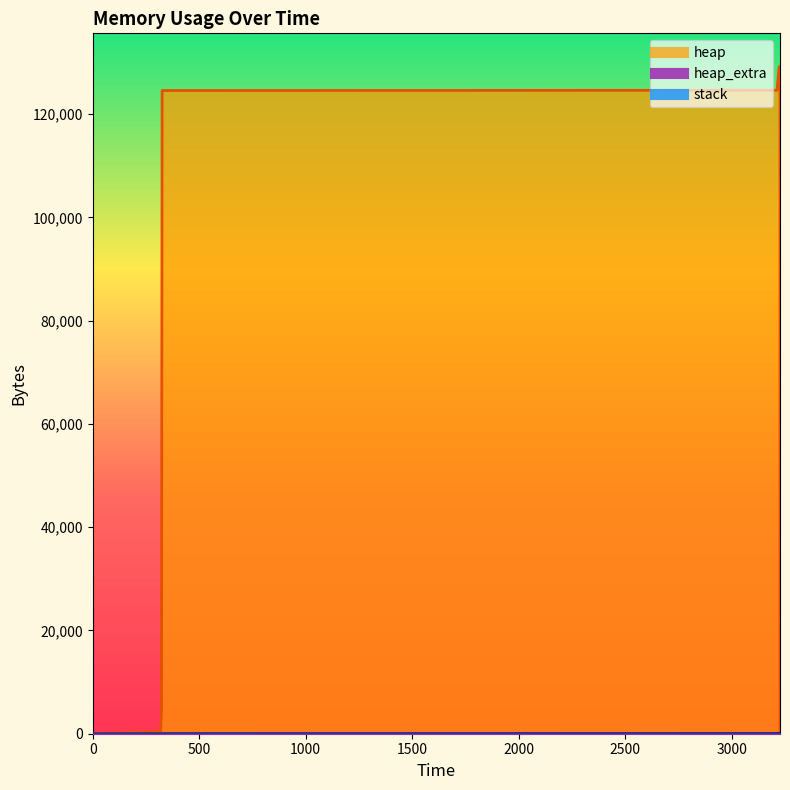

True or false: heap_extra and heap cross at least once.

False